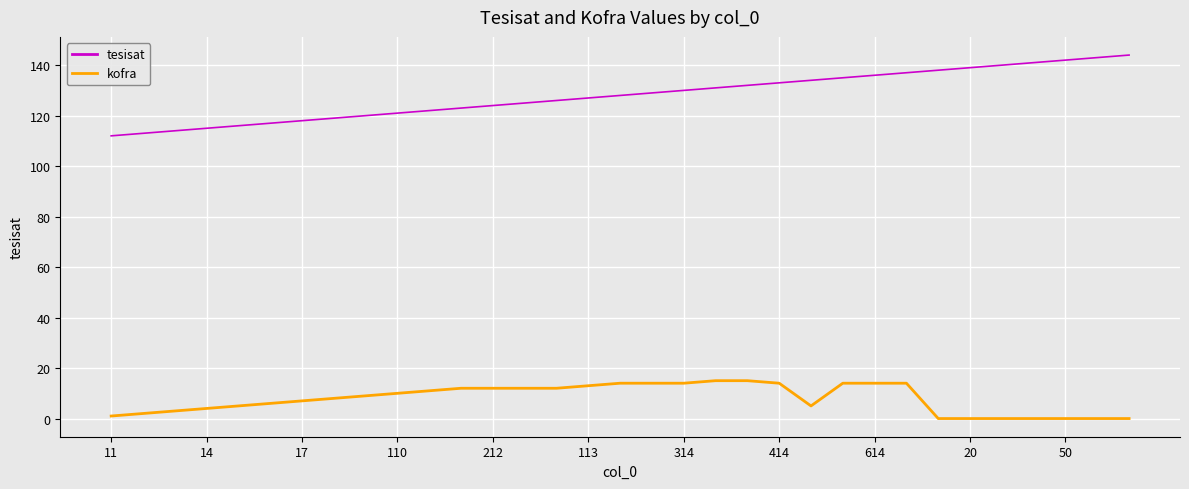

Which series has the largest total across all categories?

tesisat